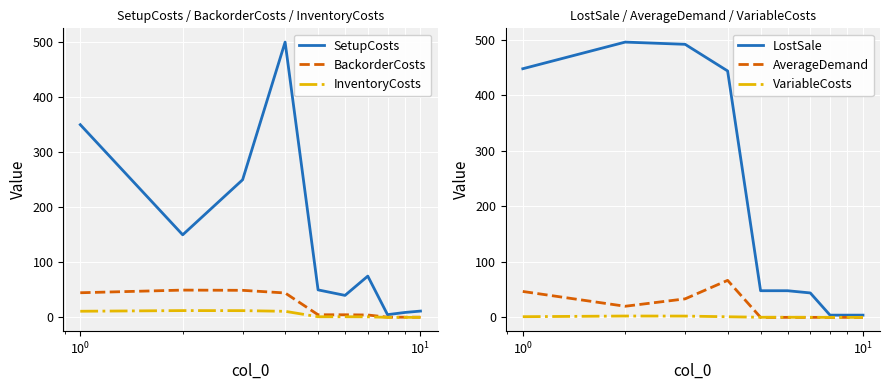

How many lines are shown in the chart?

6